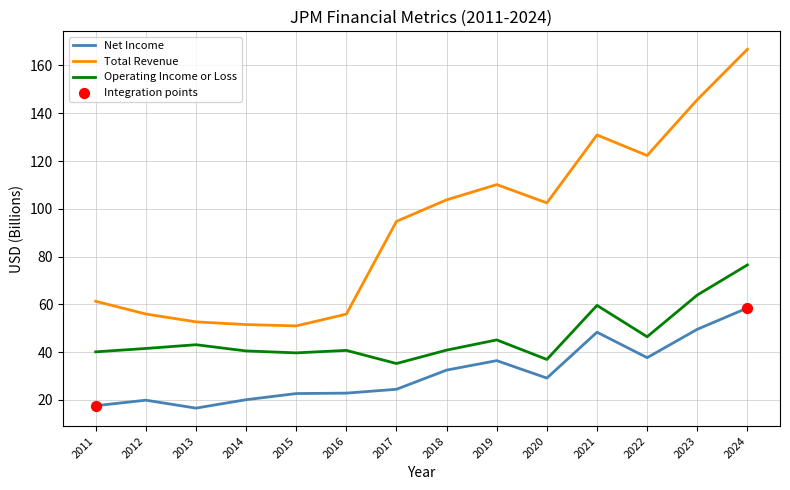

Which series has the widest spread of values?

Total Revenue